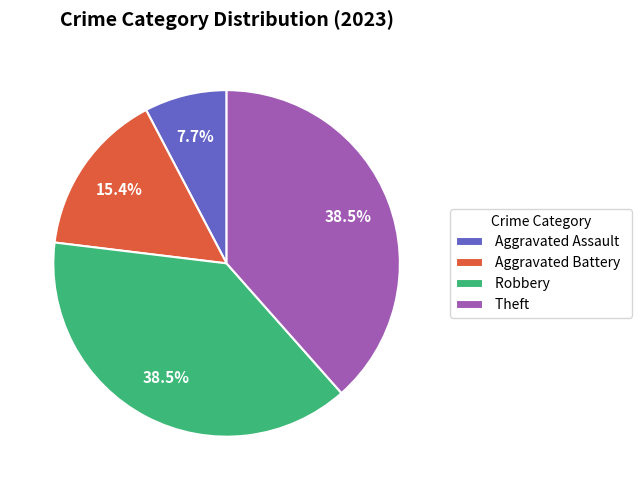

How many segments does this pie chart have?

4